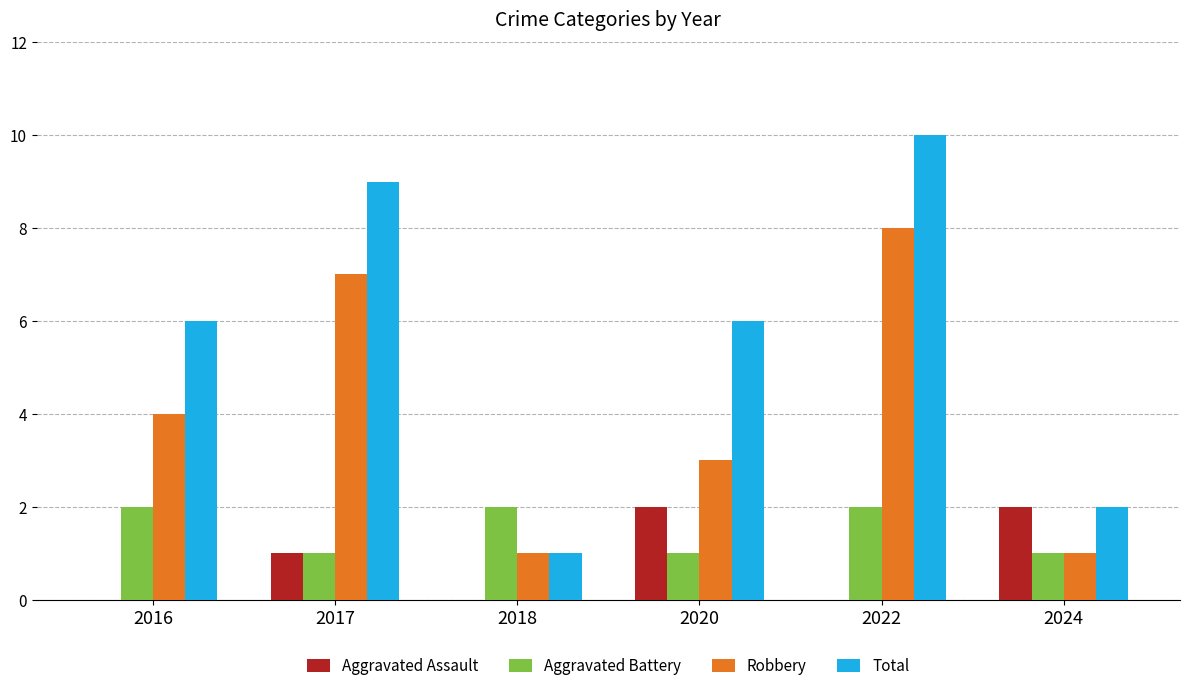

At which category is the sum across all series the highest?

2022